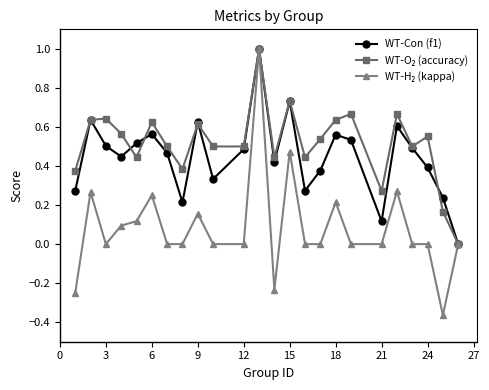

What is the maximum value for WT-Con (f1)?

1.0